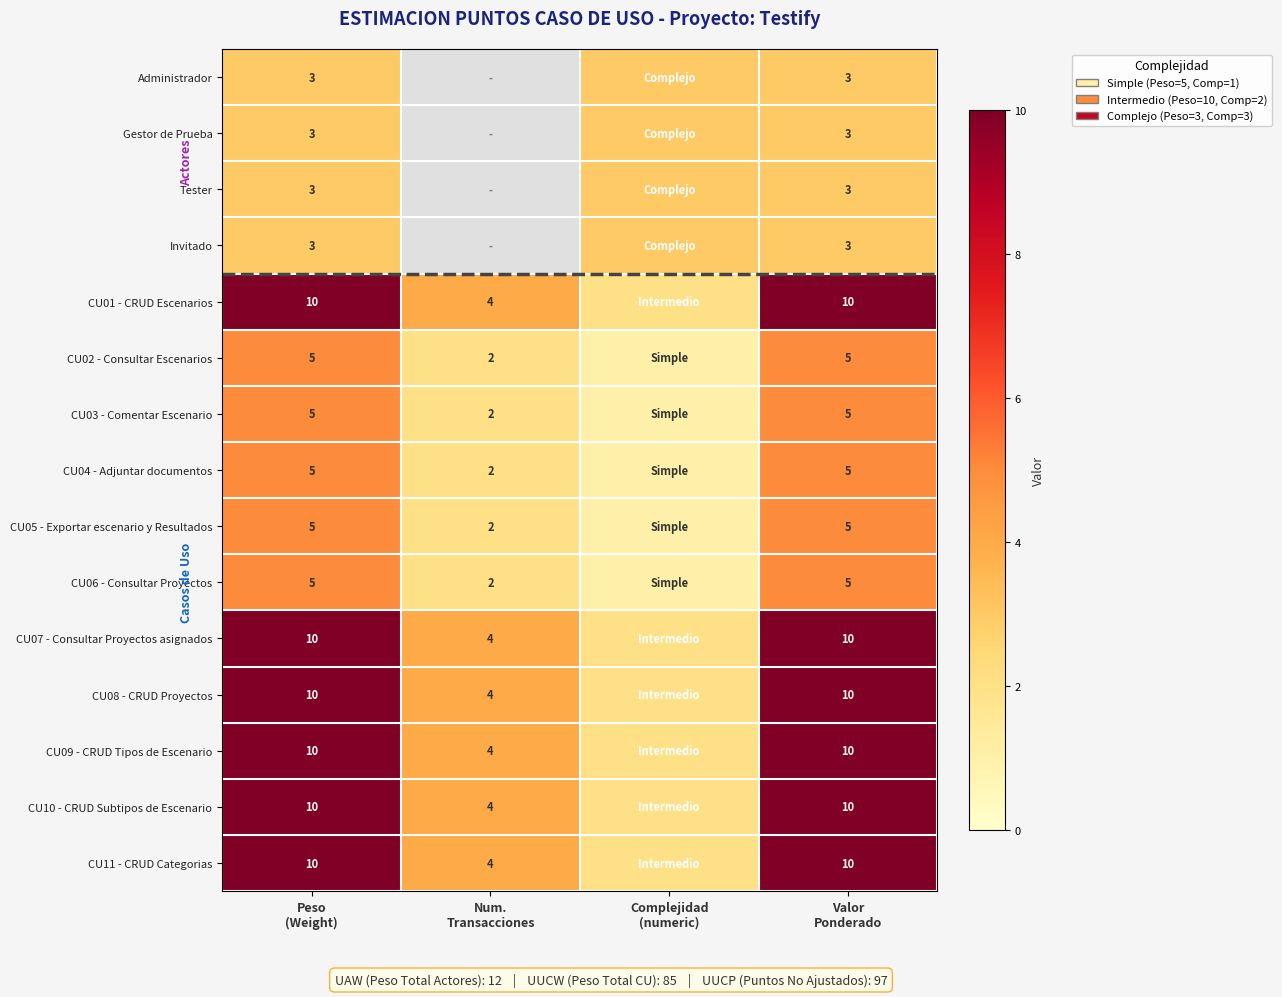

The CU02 - Consultar Escenarios series shows 5 at Peso (Weight). True or false?

True